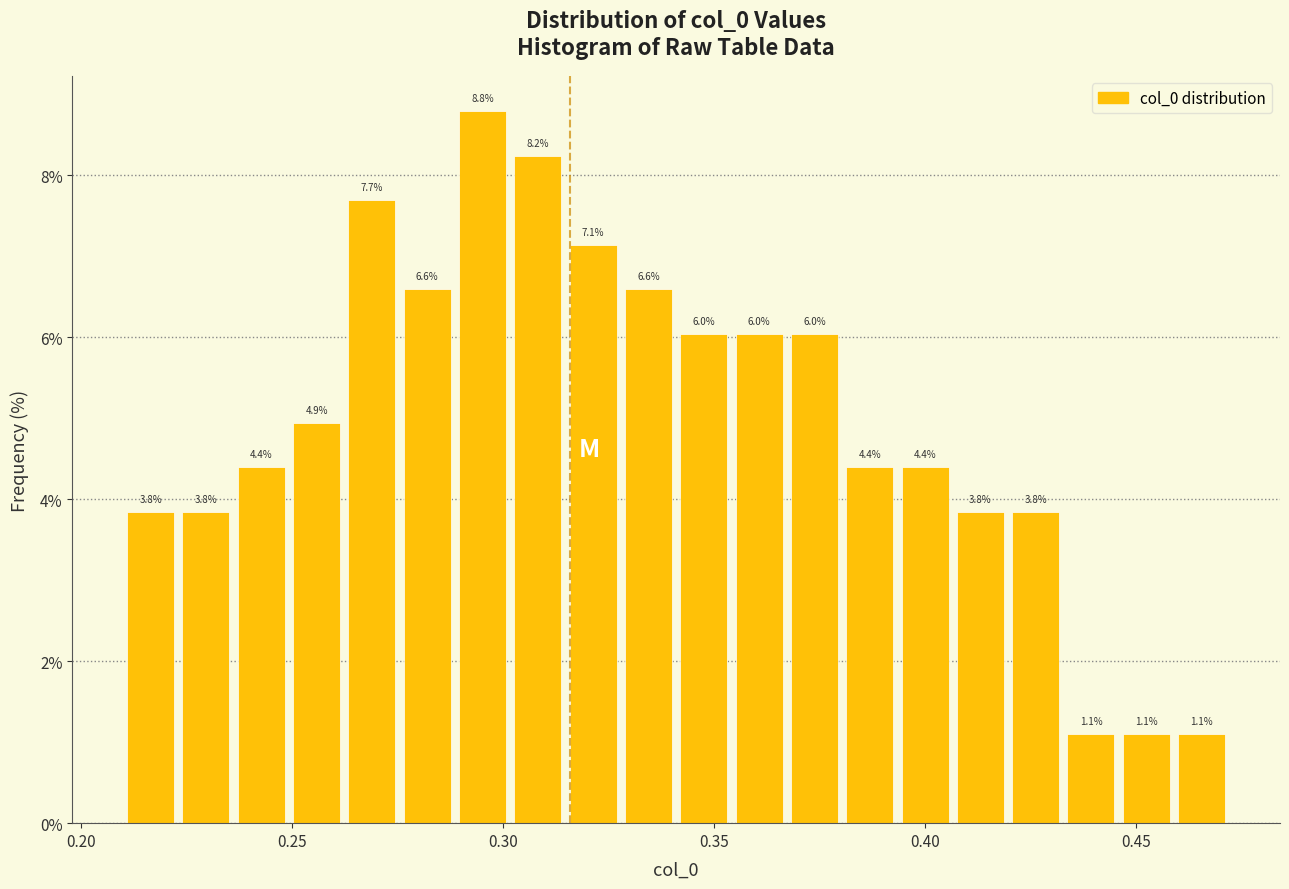

Read against the x-axis, roughly where is the centre of the tallest bar?

0.295